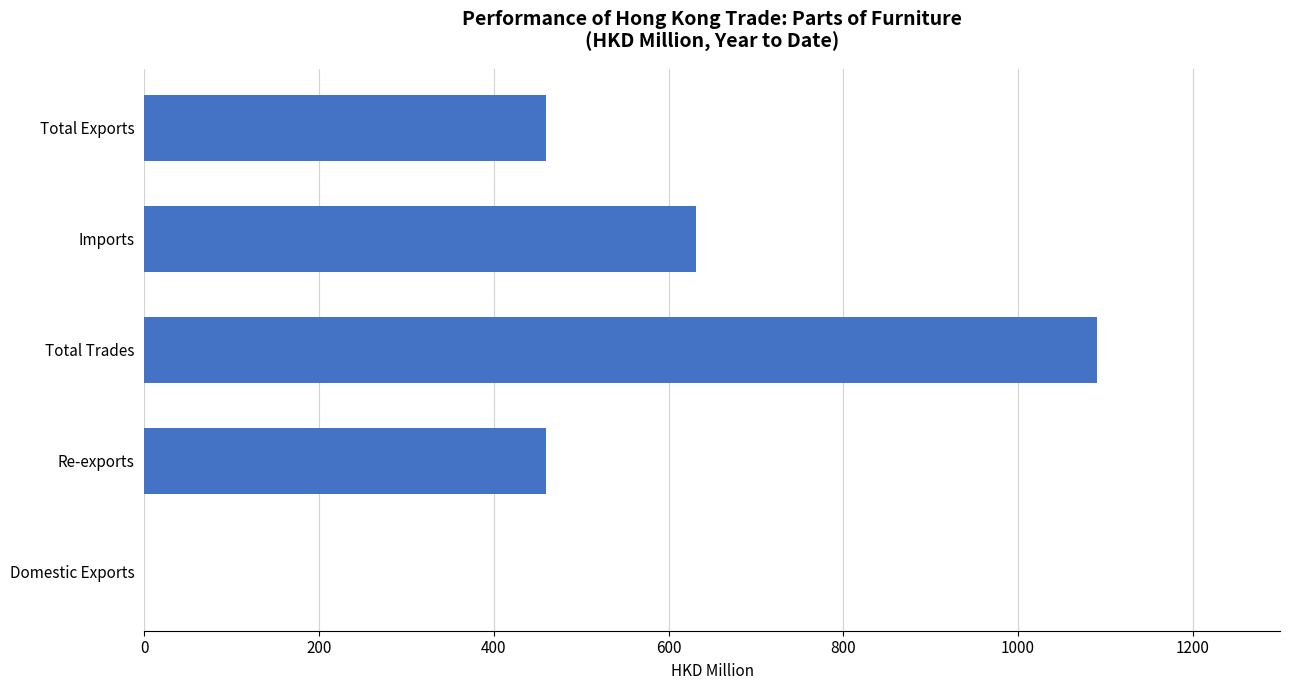

What is the change in value from Imports to Total Trades?

+459.3